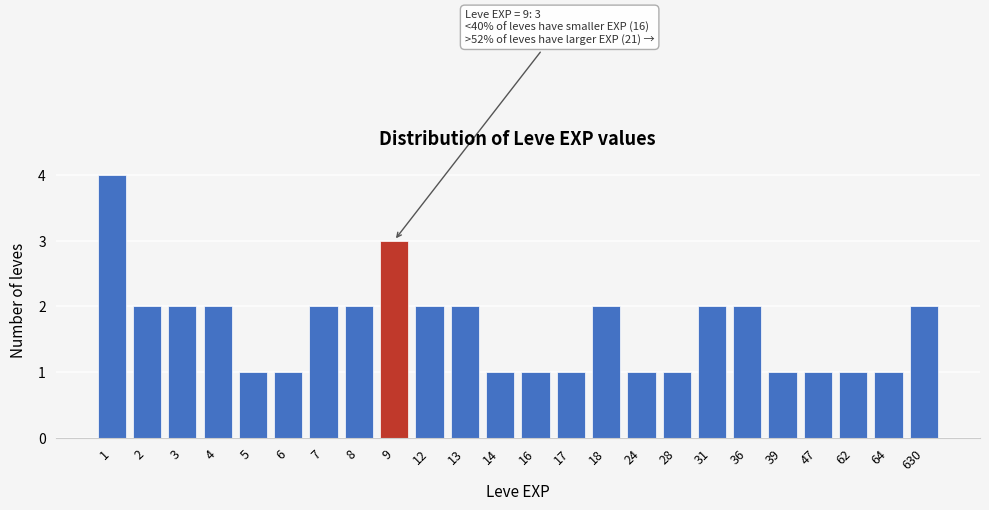

Reading left to right, list all the values displayed in this chart.

4	2	2	2	1	1	2	2	3	2	2	1	1	1	2	1	1	2	2	1	1	1	1	2